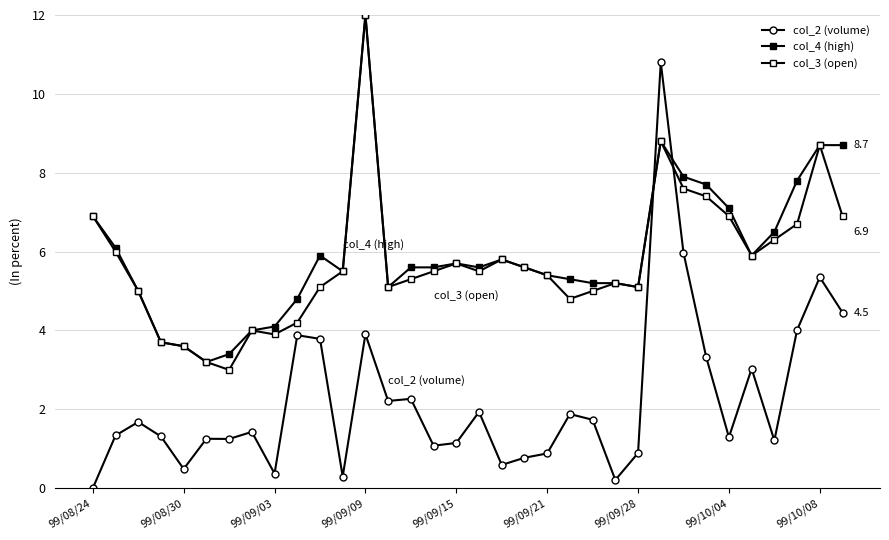

How many lines are shown in the chart?

3